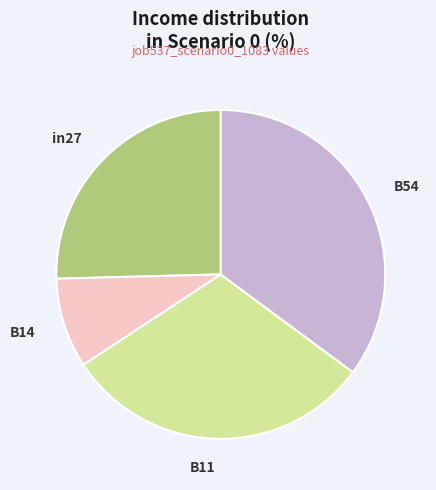

Rank the categories by value from highest to lowest.

B54, B11, in27, B14